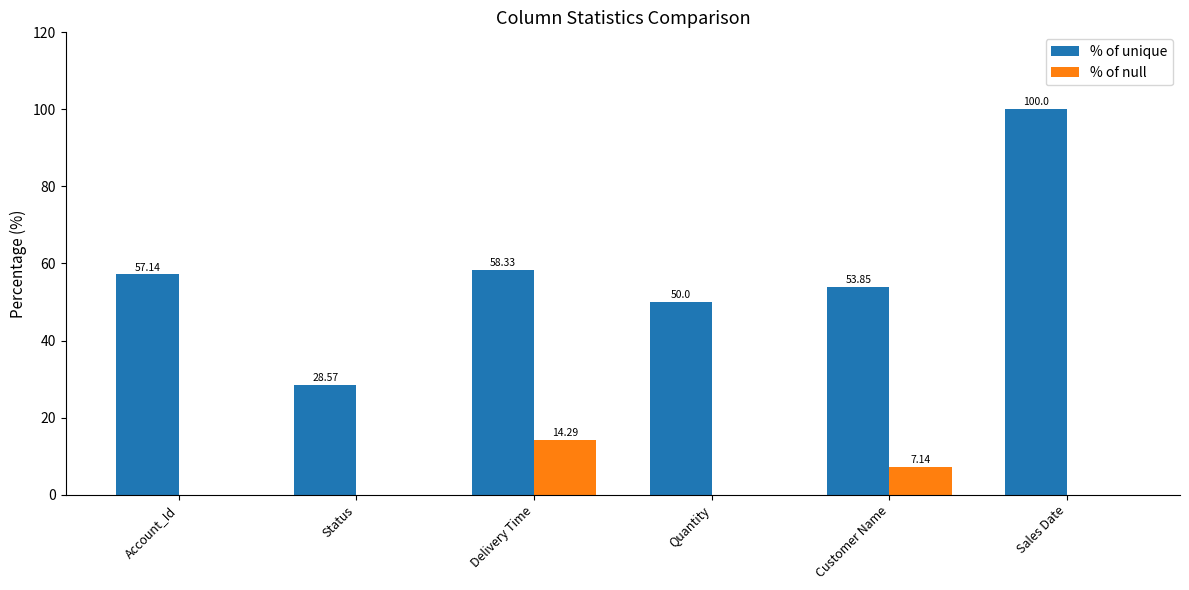

At which label does % of null reach its peak?

Delivery Time